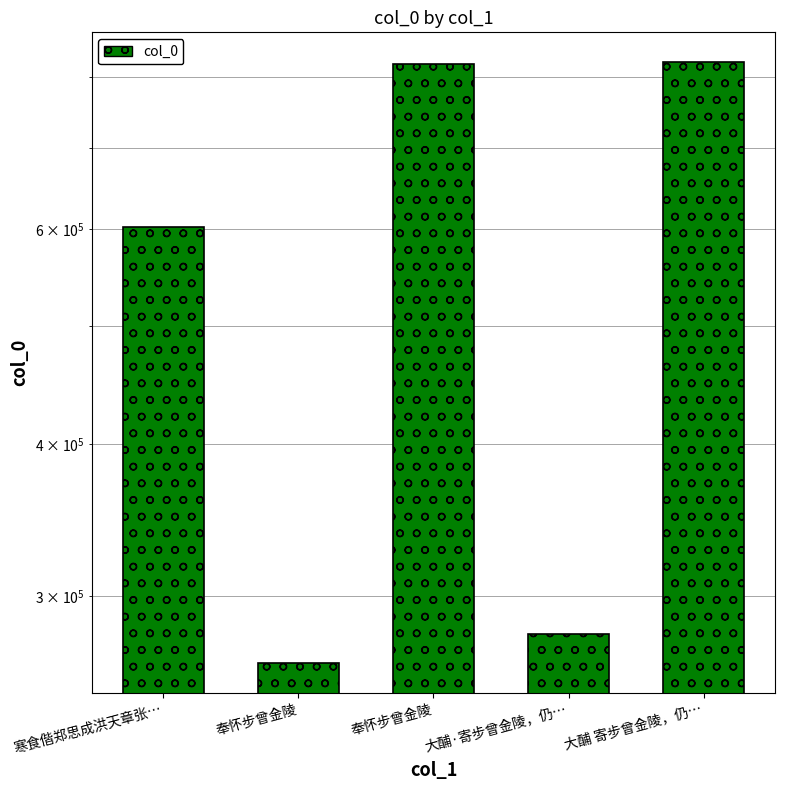

Which category has the lowest value across all series?

奉怀步曾金陵